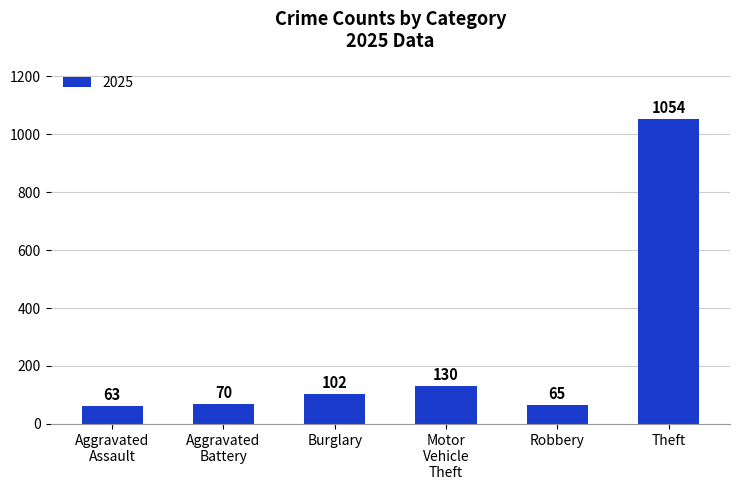

The value at Robbery is 65. True or false?

True